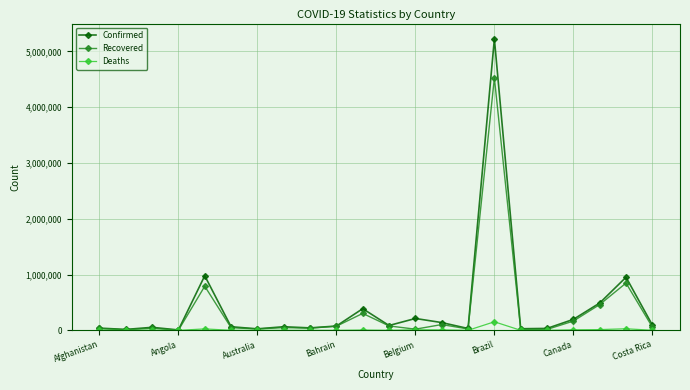

What is the greatest value displayed?

5224362